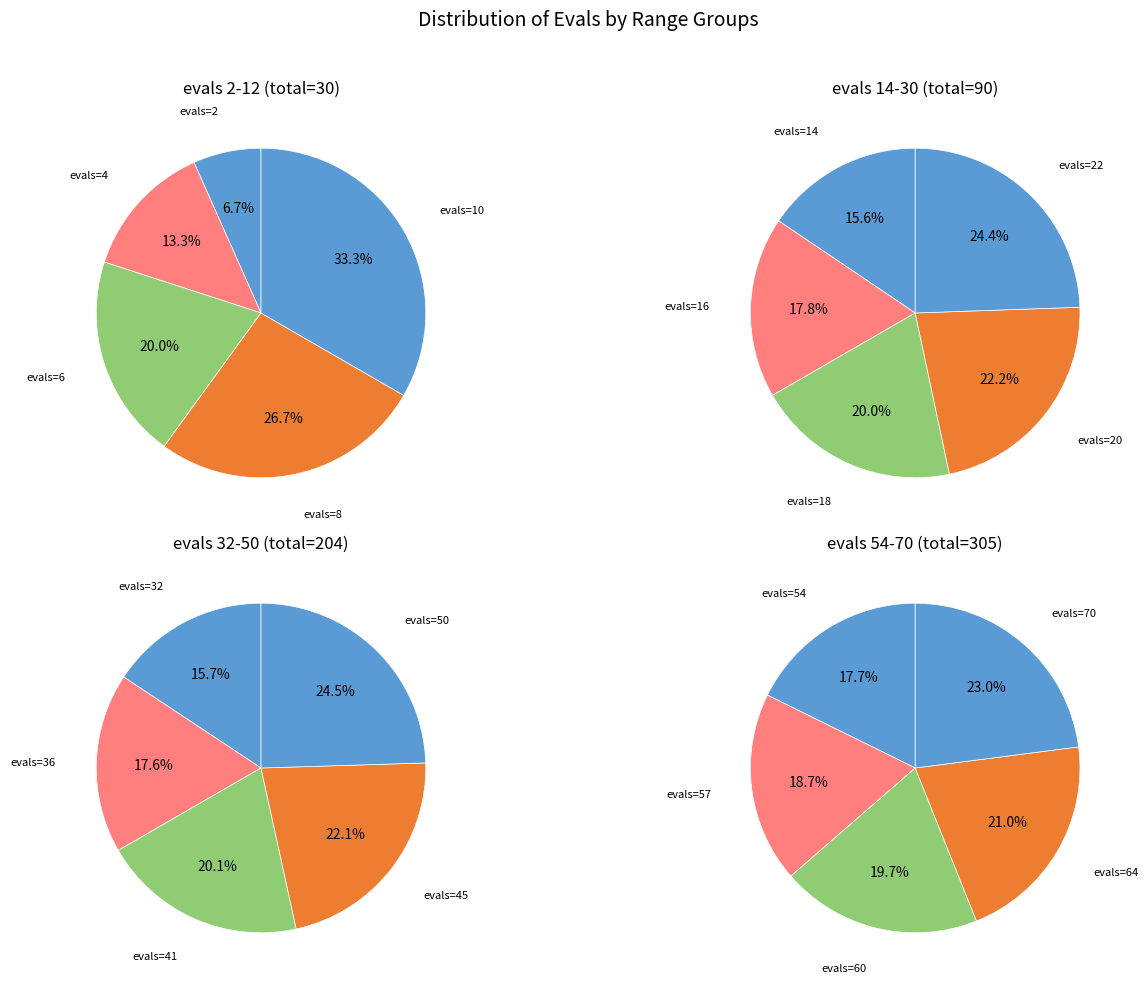

How many slices are in this pie chart?

5